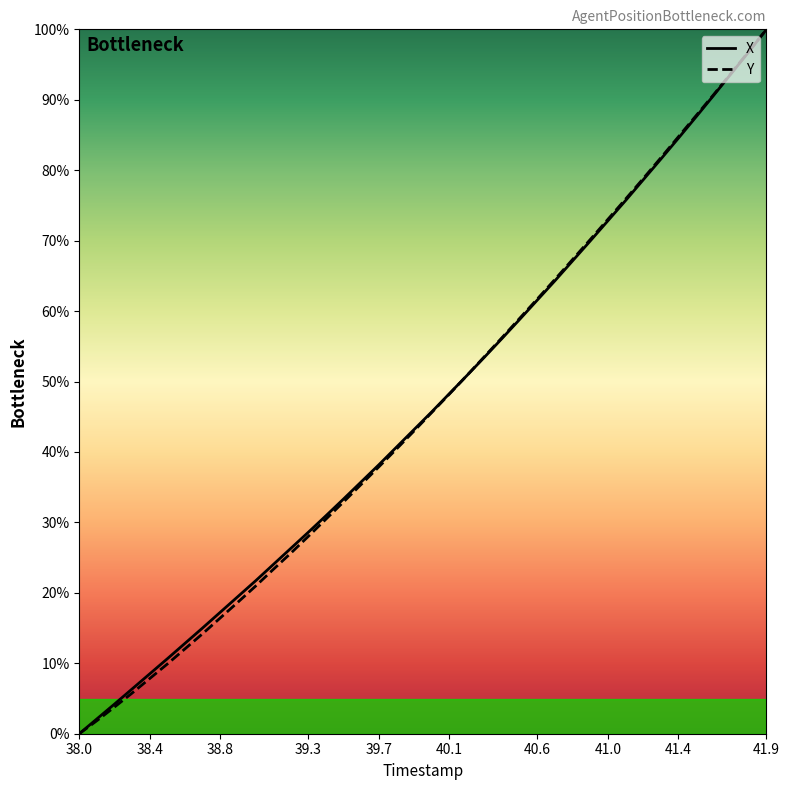

What is the maximum value for X?

100.0